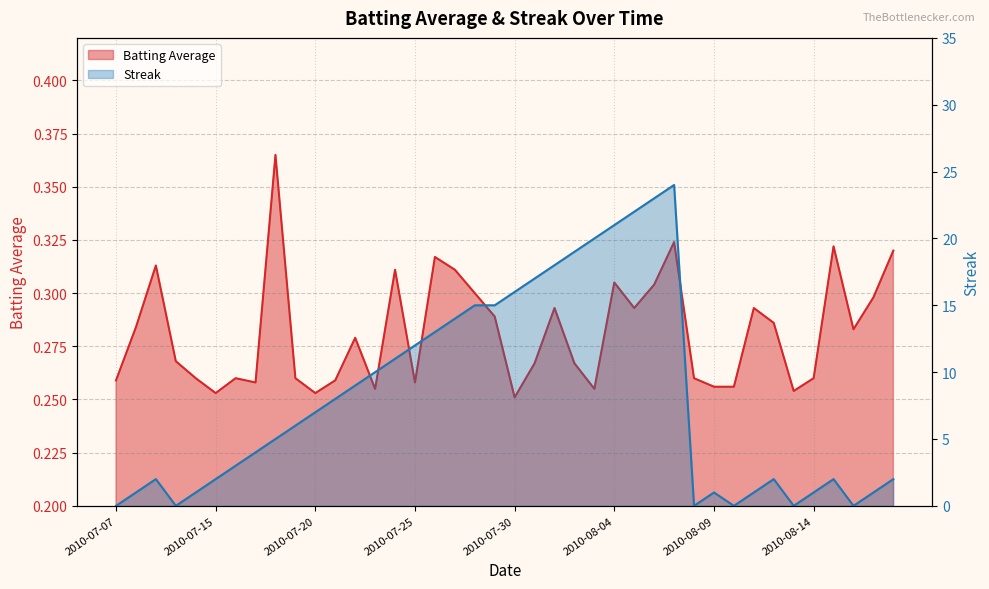

At which category is the sum across all series the highest?

2010-08-07